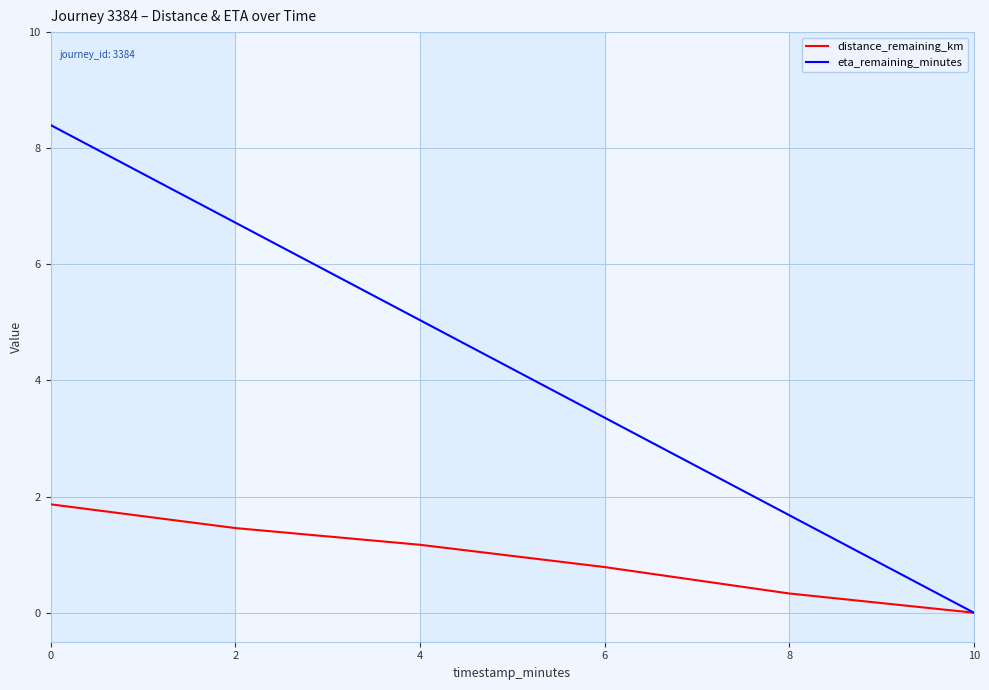

Is the value of eta_remaining_minutes at 0 greater than the value of distance_remaining_km at 6?

Yes